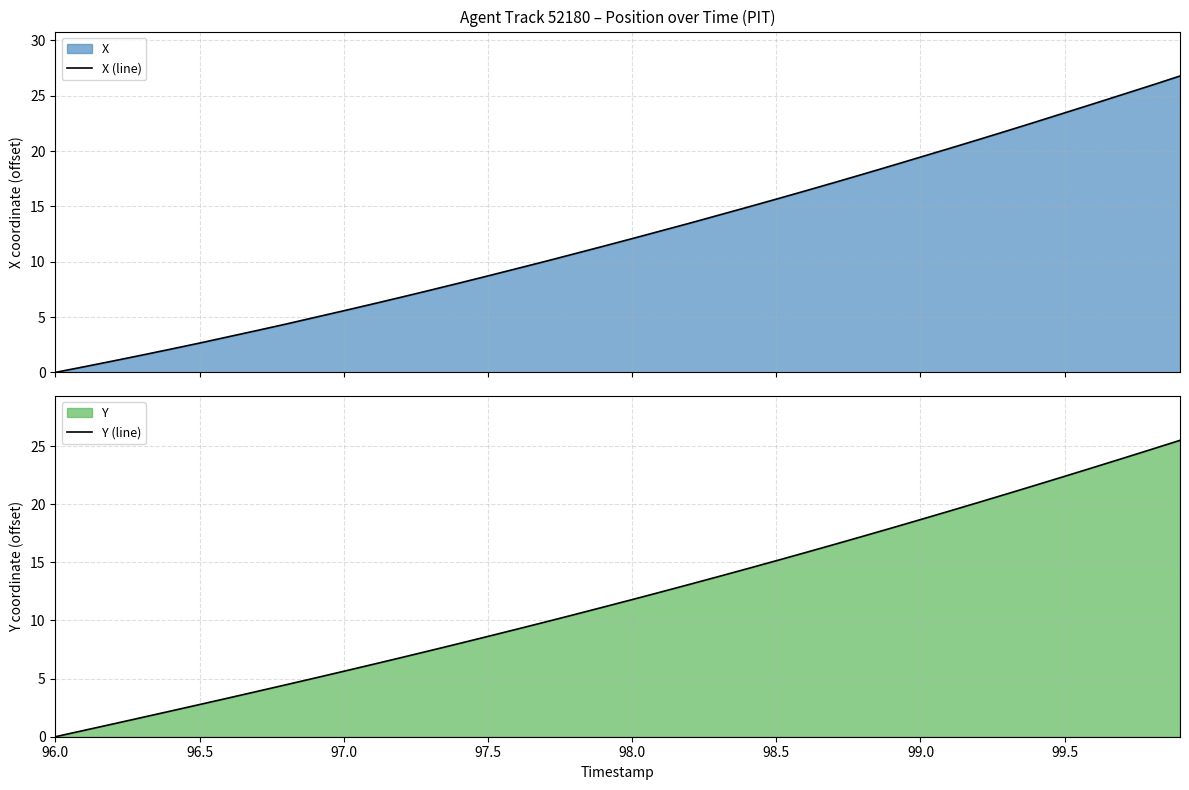

How many data points in Y (line) are above 11?

21